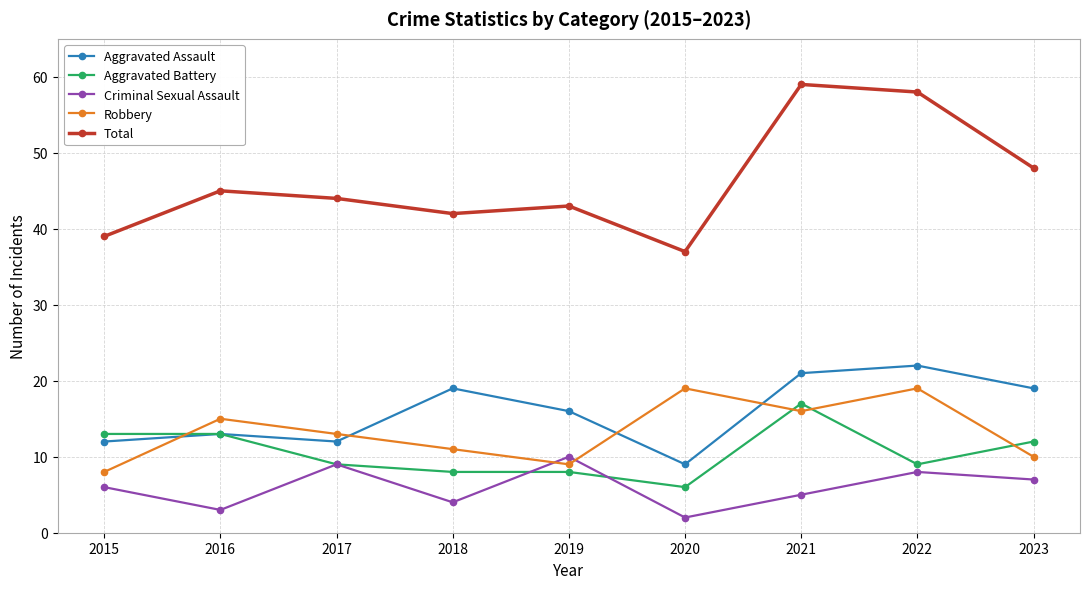

Which series has the largest total across all categories?

Total